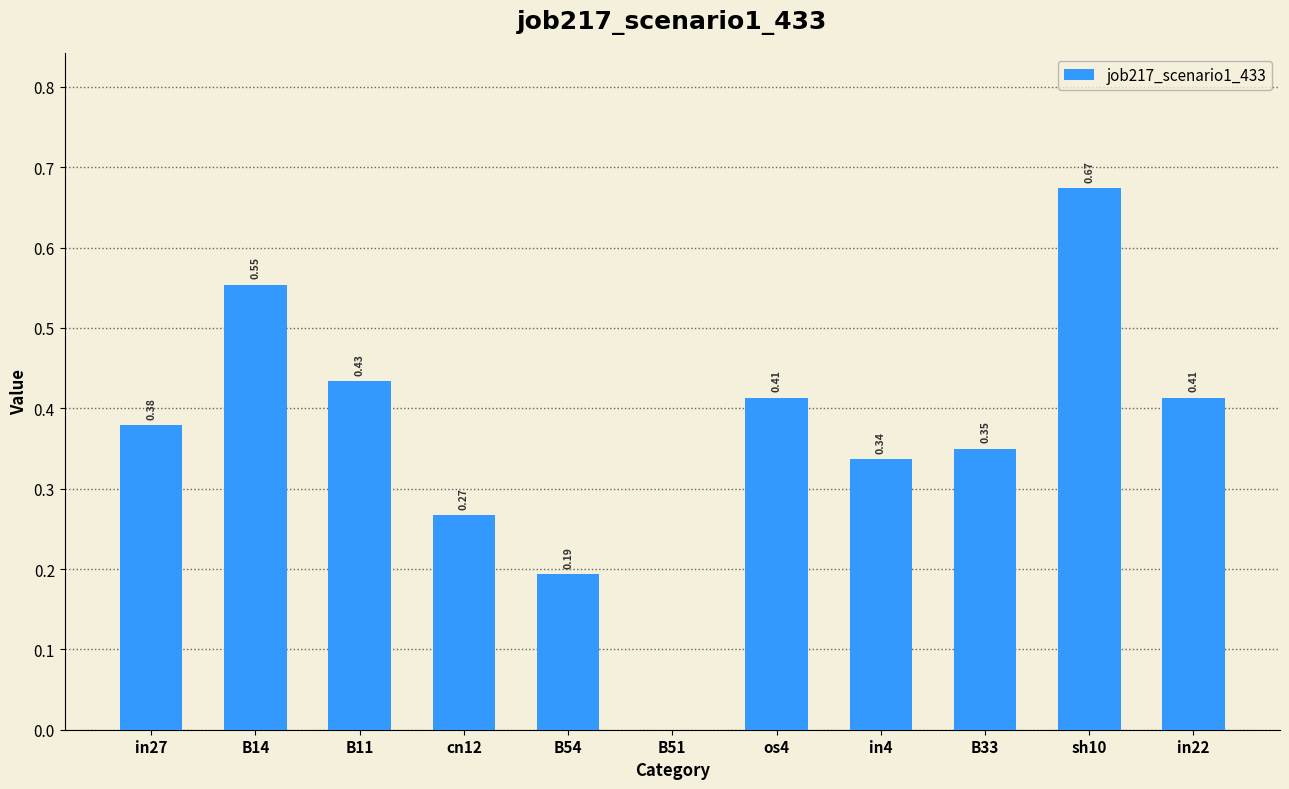

Which has a higher value, sh10 or B33?

sh10